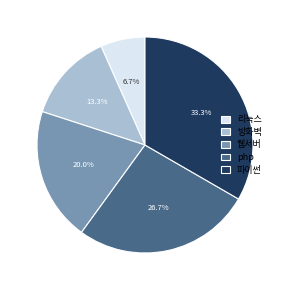

To the nearest percent, what percentage of the pie is 리눅스?

7%